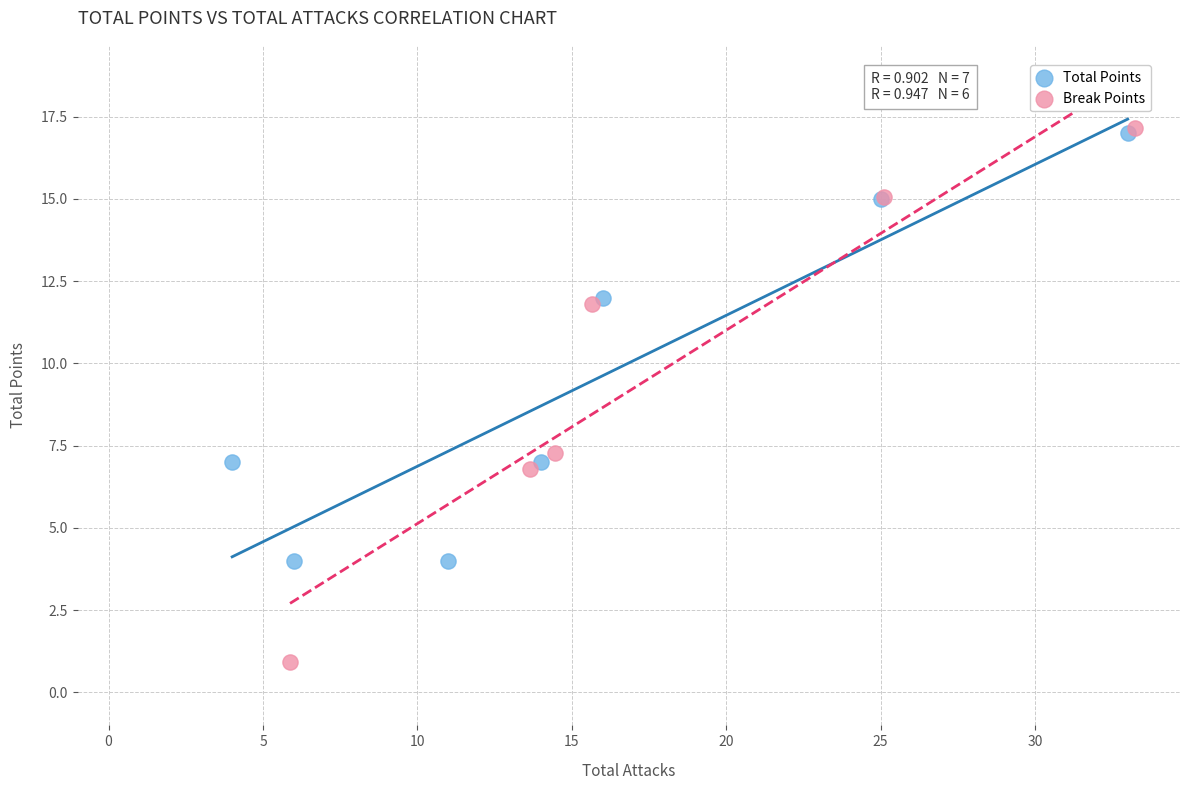

Which series has the largest Y range (max minus min)?

Break Points